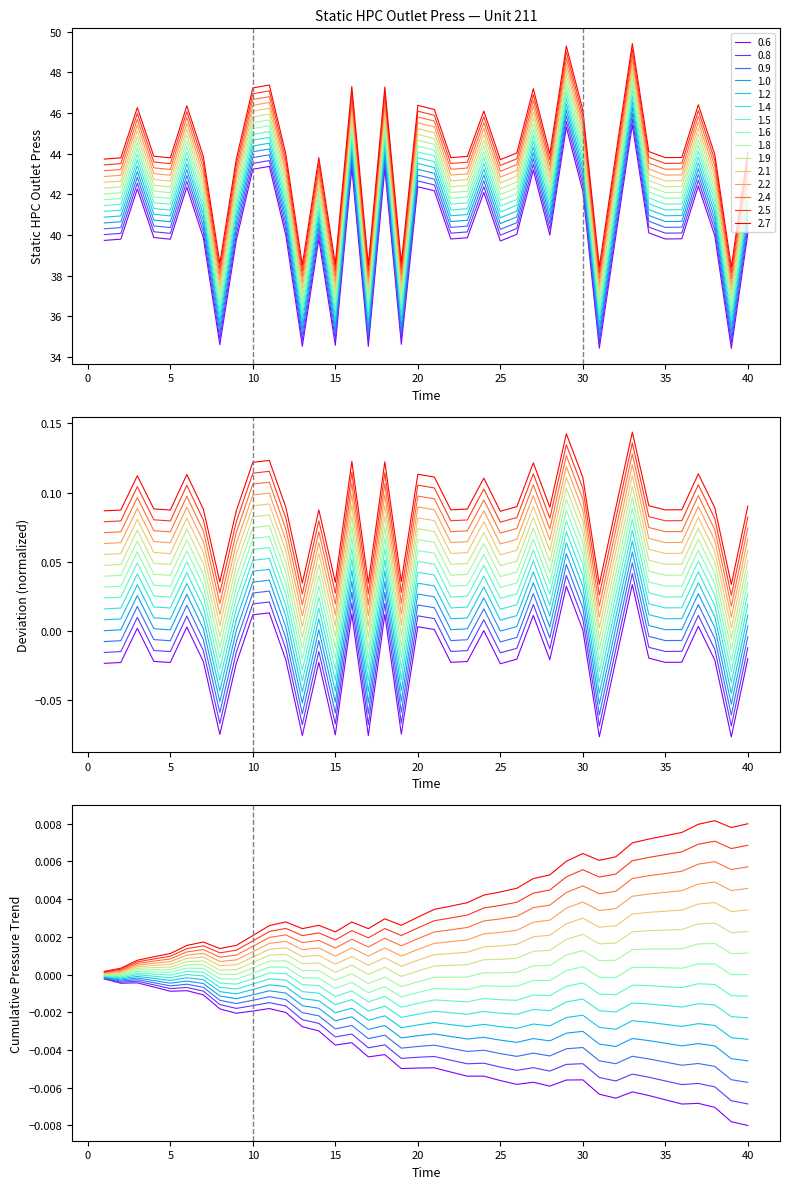

Rank the categories by value from lowest to highest.

39, 31, 13, 17, 15, 8, 19, 25, 1, 9, 2, 5, 14, 22, 35, 36, 7, 23, 4, 32, 38, 12, 28, 26, 40, 34, 24, 30, 21, 3, 6, 20, 37, 27, 10, 18, 16, 11, 29, 33